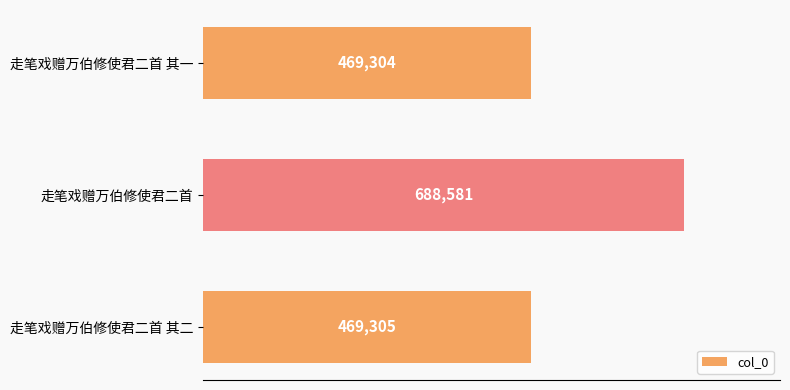

Reading top to bottom, what are all the values shown in this chart?

469304	688581	469305